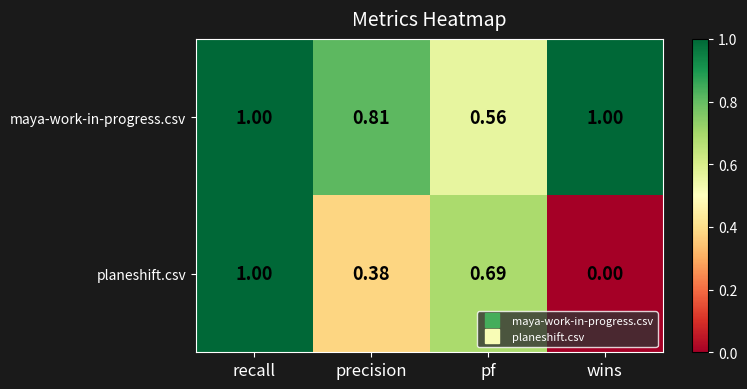

At which category is the sum across all series the highest?

recall